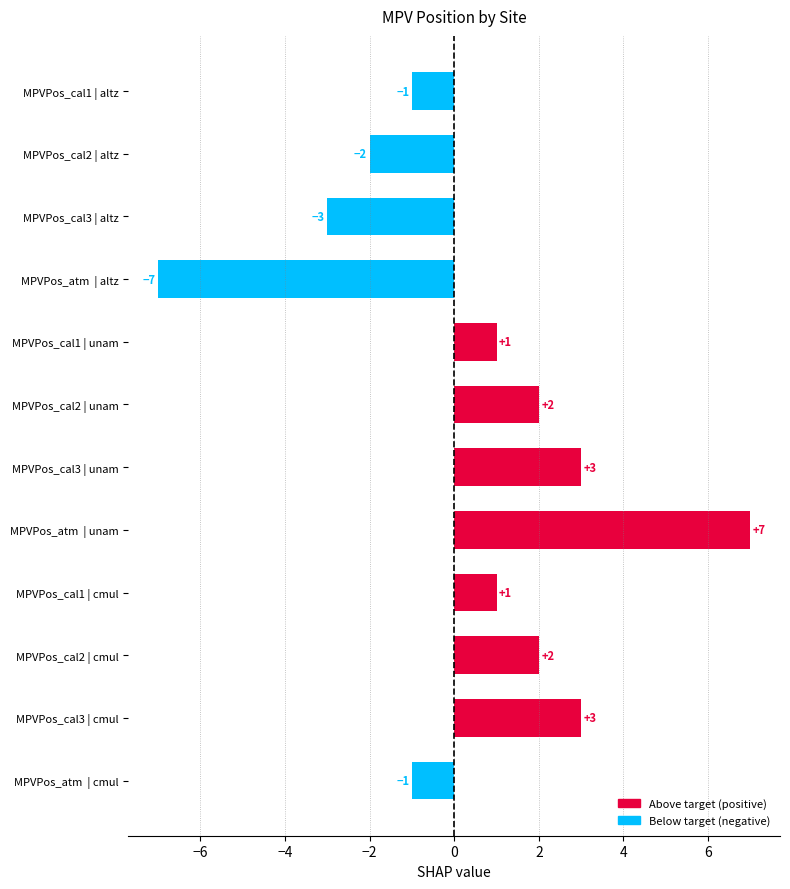

What is the smallest value displayed?

-7